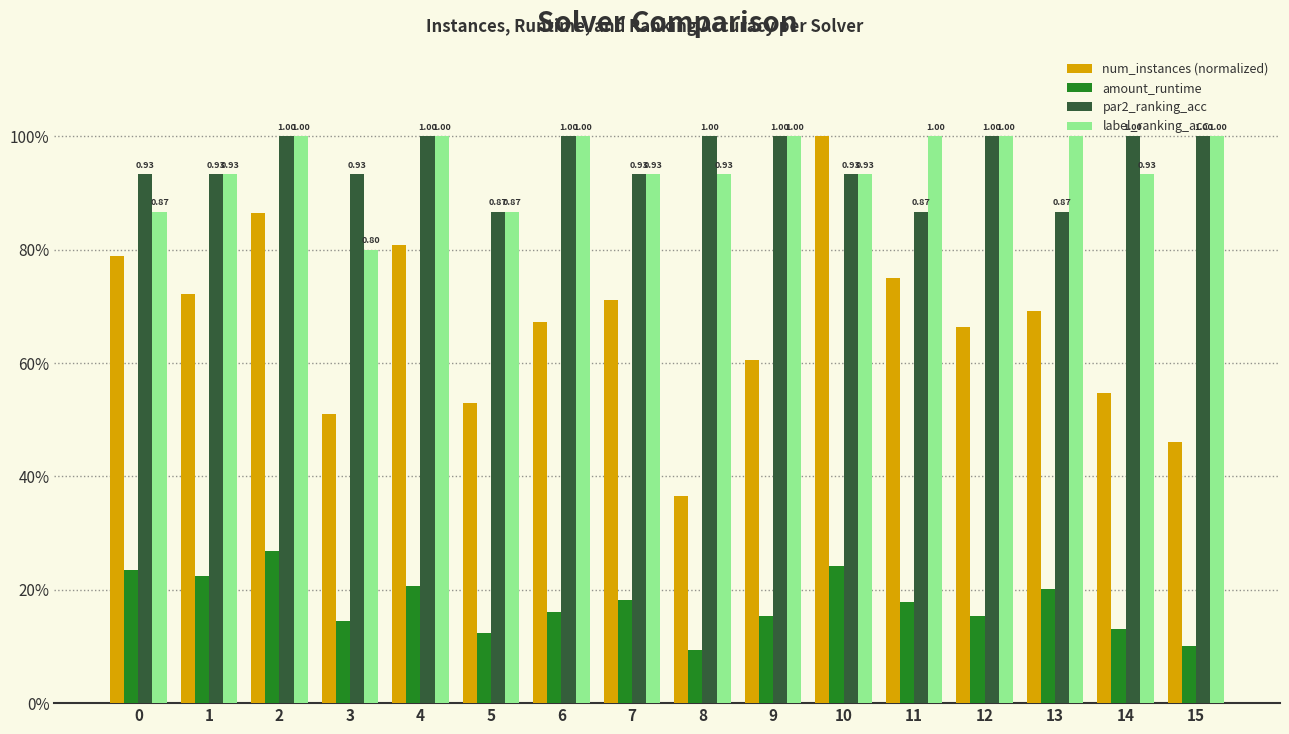

Are the bars horizontal?

No